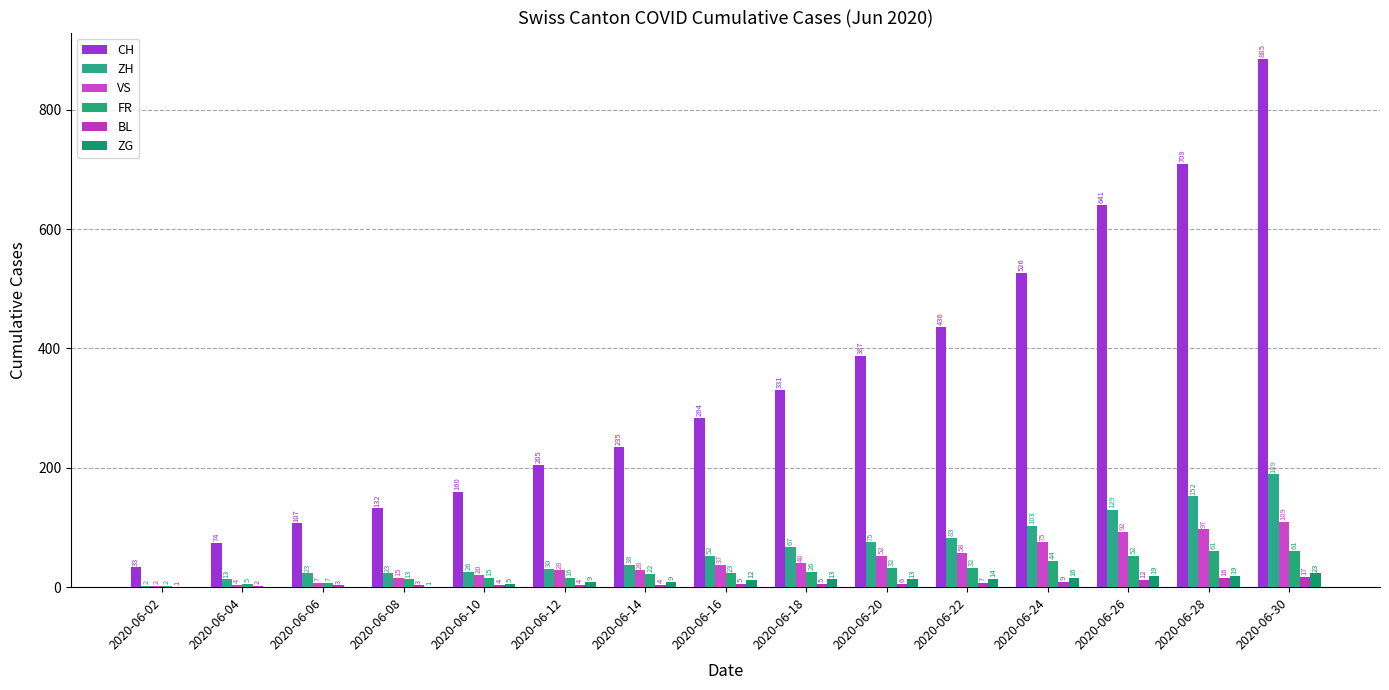

At 2020-06-20, list the series in order from largest to smallest.

CH, ZH, VS, FR, ZG, BL